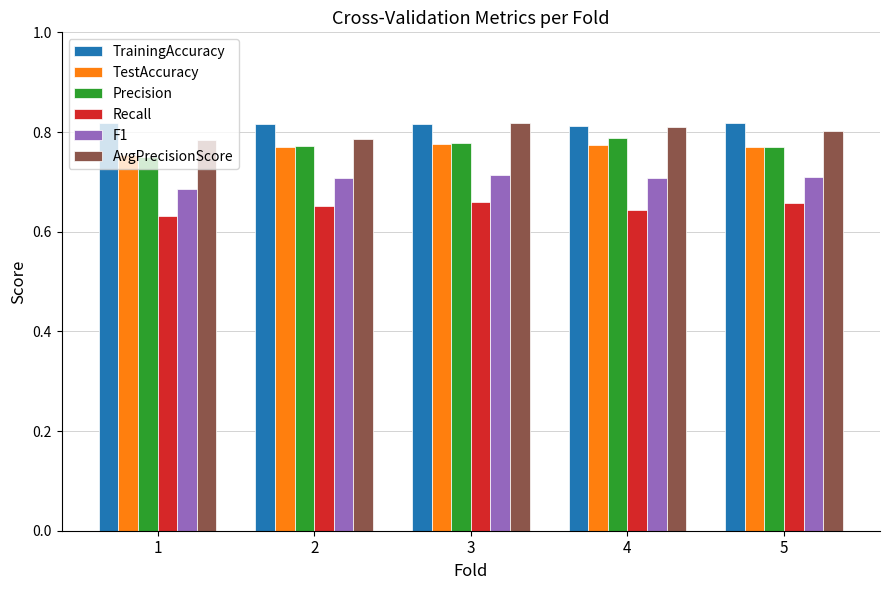

How many series are shown in this chart?

6